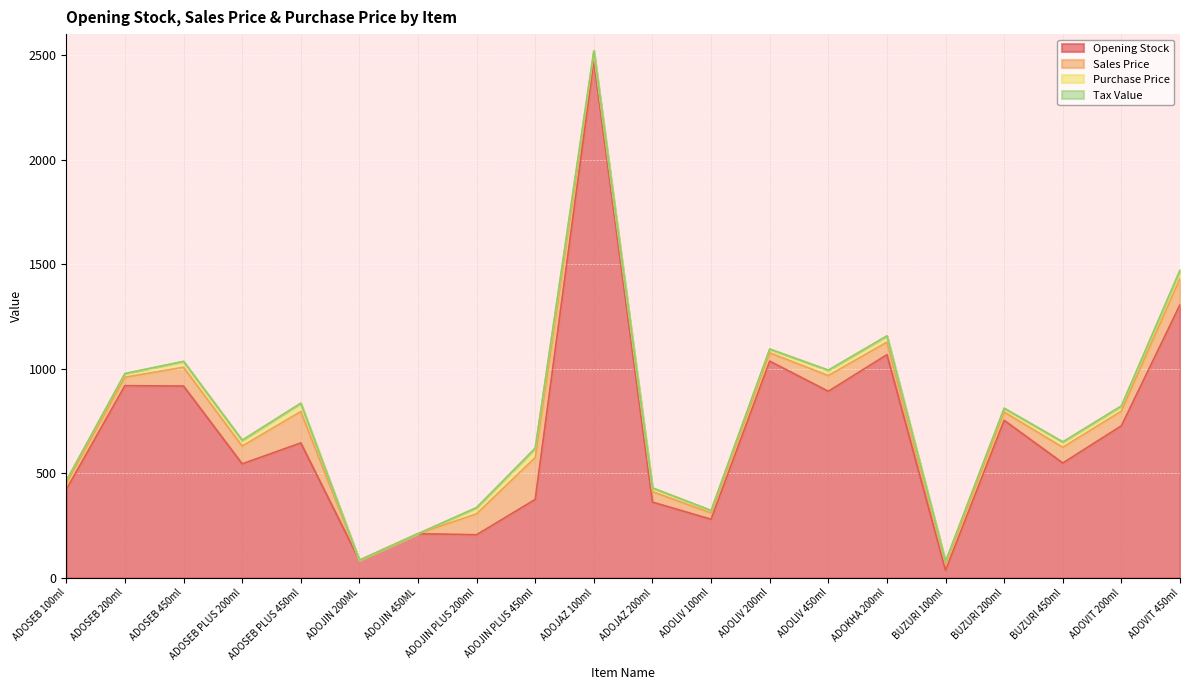

True or false: Tax Value and Sales Price intersect in this chart.

False